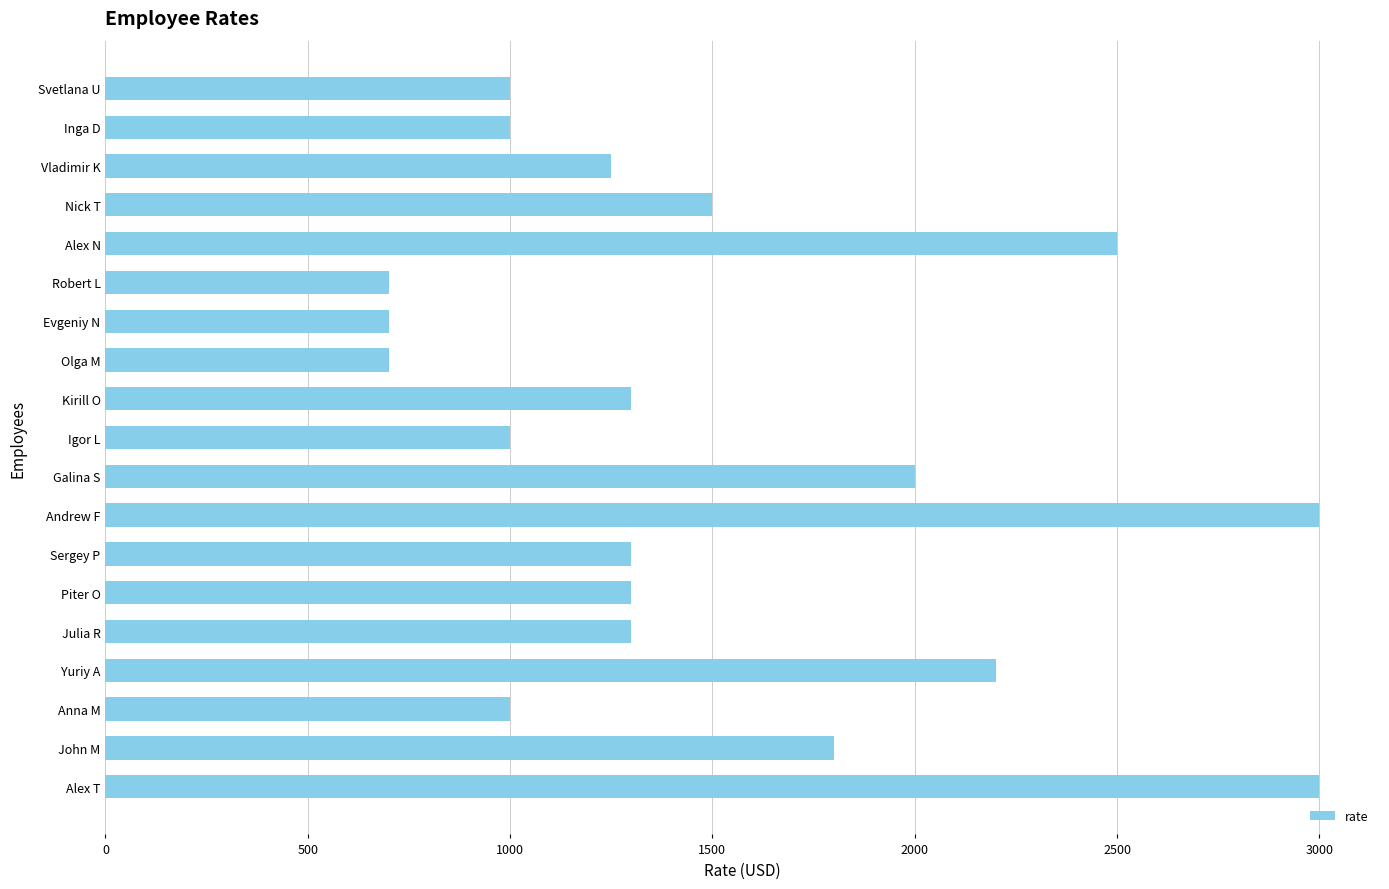

What is the sum of all values?

28550